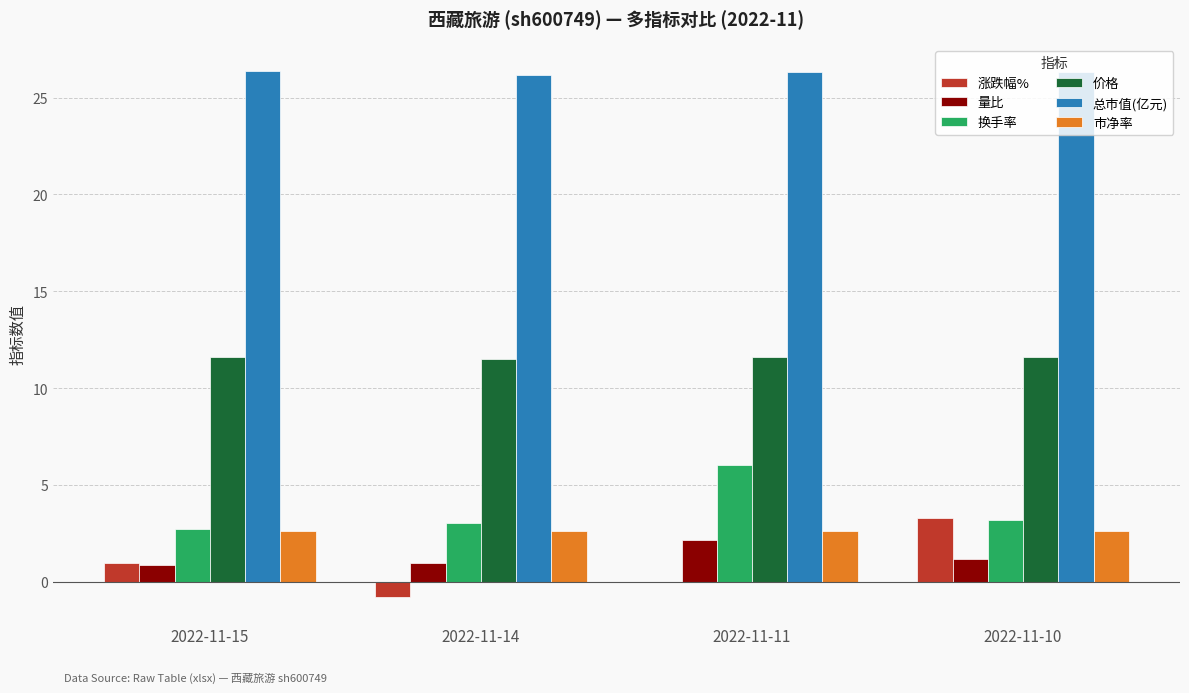

What is the spread (max minus min) of values at 2022-11-14?

26.9